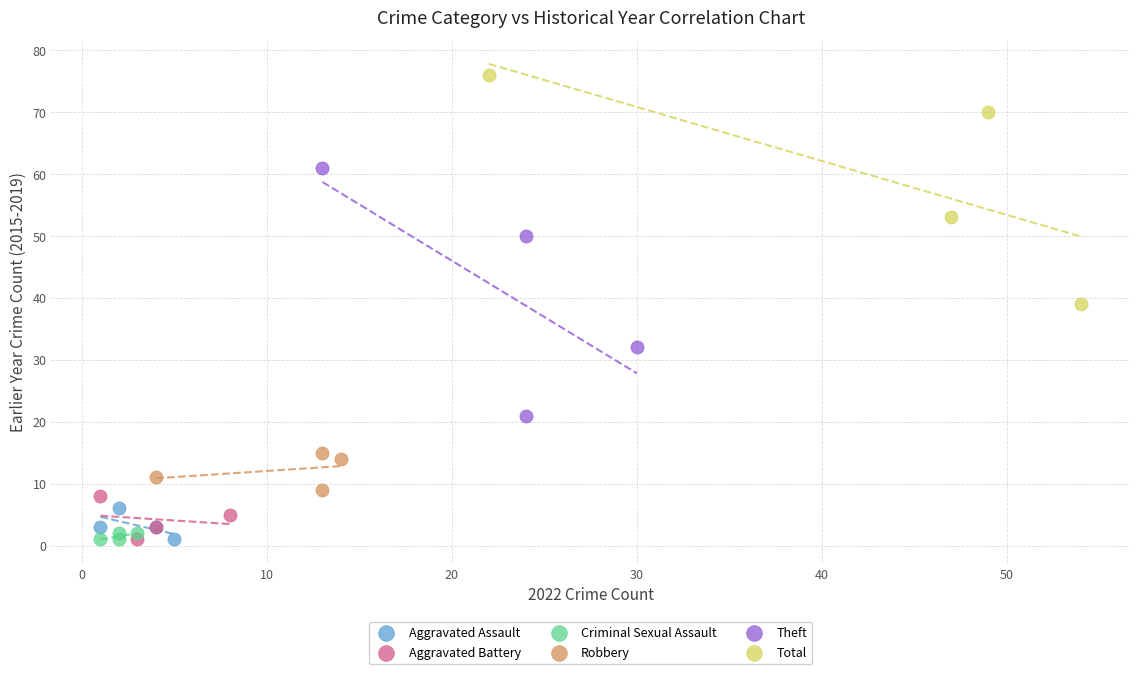

Which series reaches the maximum Y coordinate?

Total